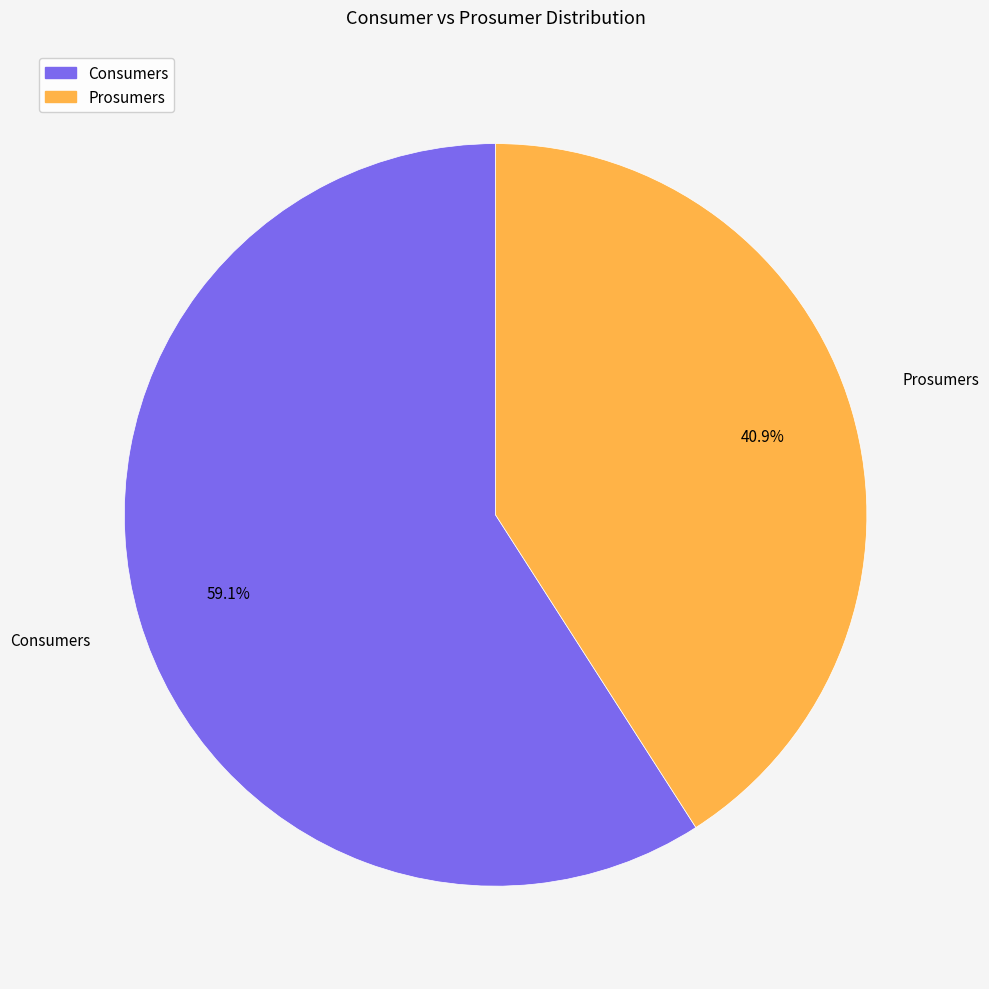

Is it true that Consumers is 59% of the pie?

True